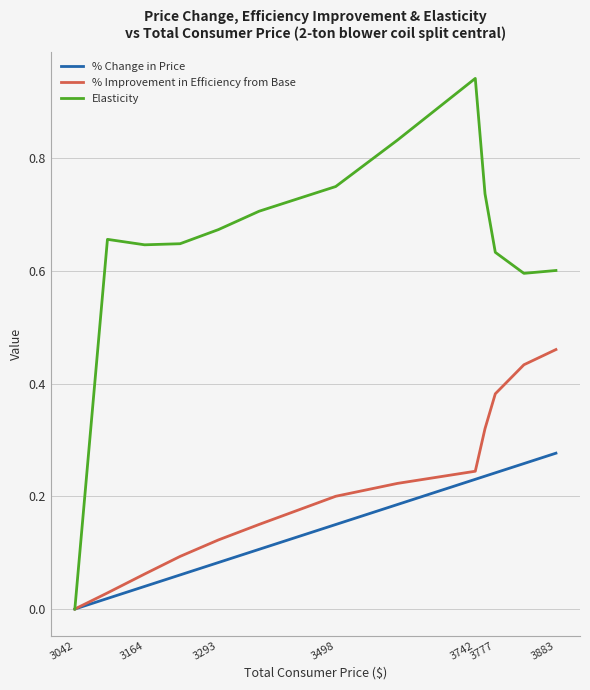

Which series has the largest range (max minus min)?

Elasticity